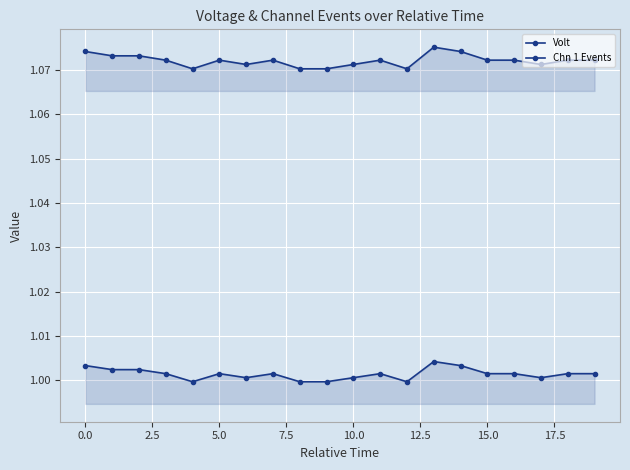

Count the number of data series in this chart.

2